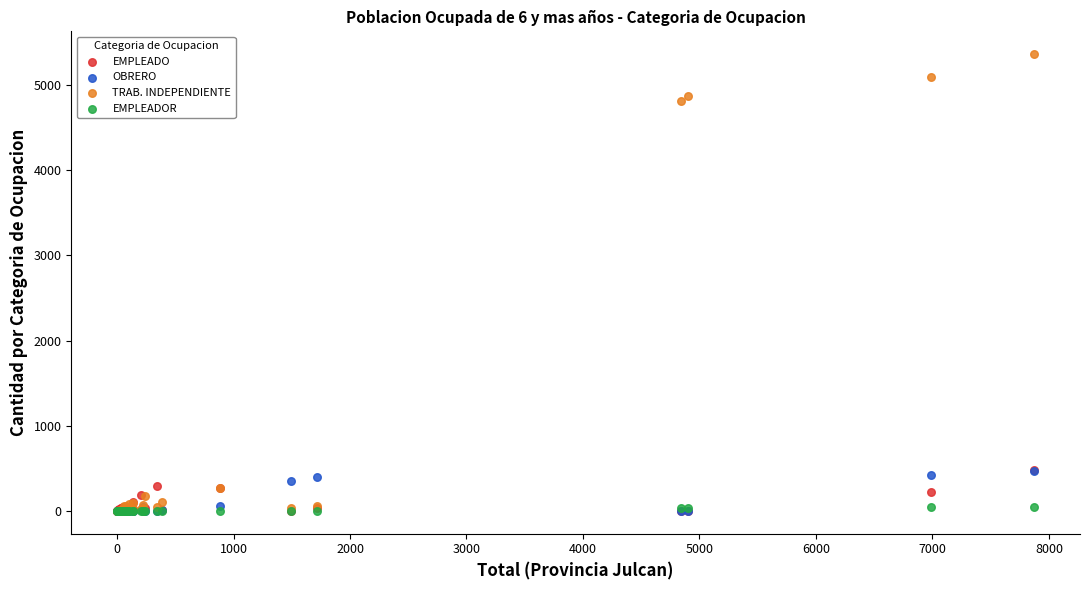

In the TRAB. INDEPENDIENTE series, what Y value is closest to 2681?

4810